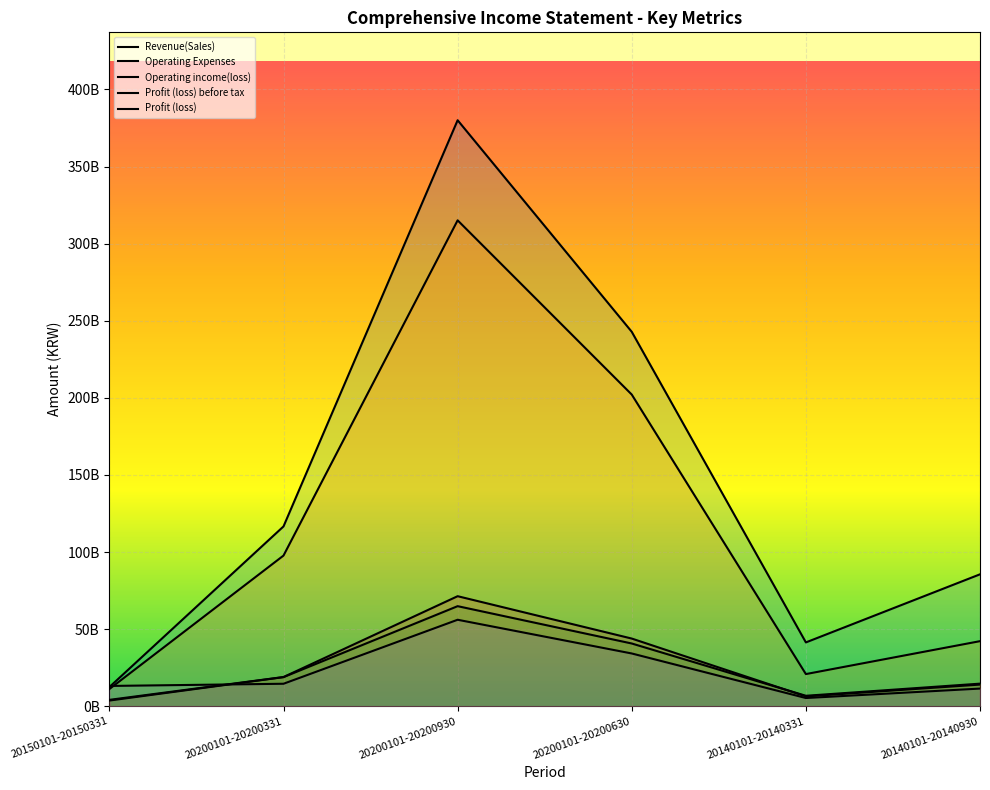

What position from the left is 20140101-20140331?

5